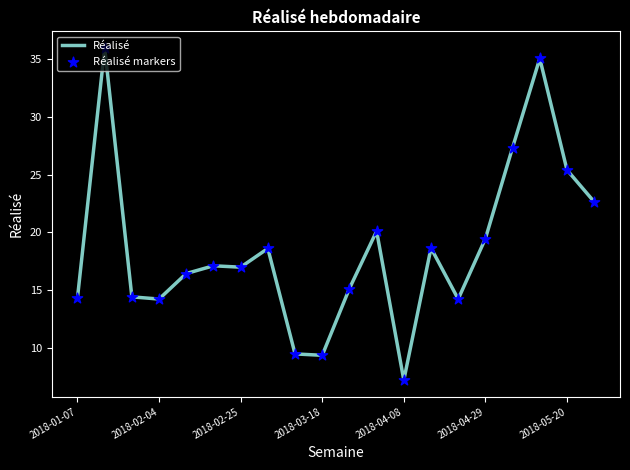

What is the difference between the maximum and minimum values?

28.8